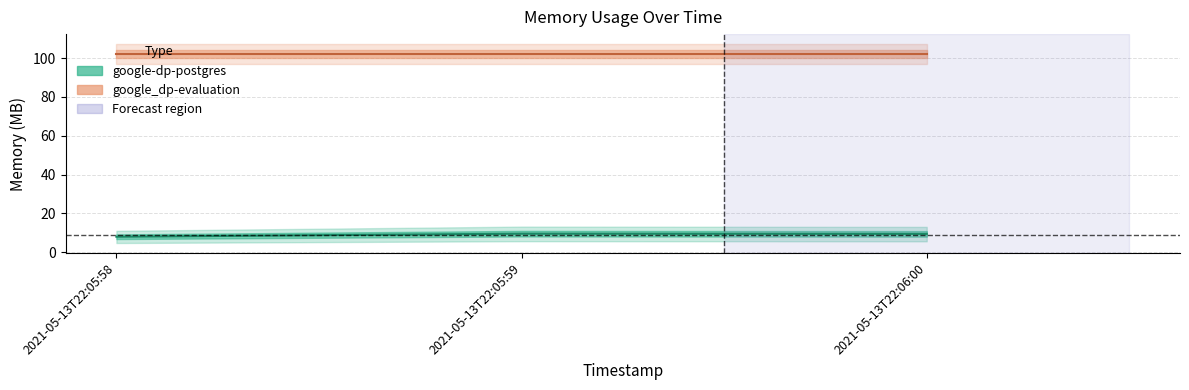

The value at 2021-05-13T22:05:58 is 1.9. True or false?

False